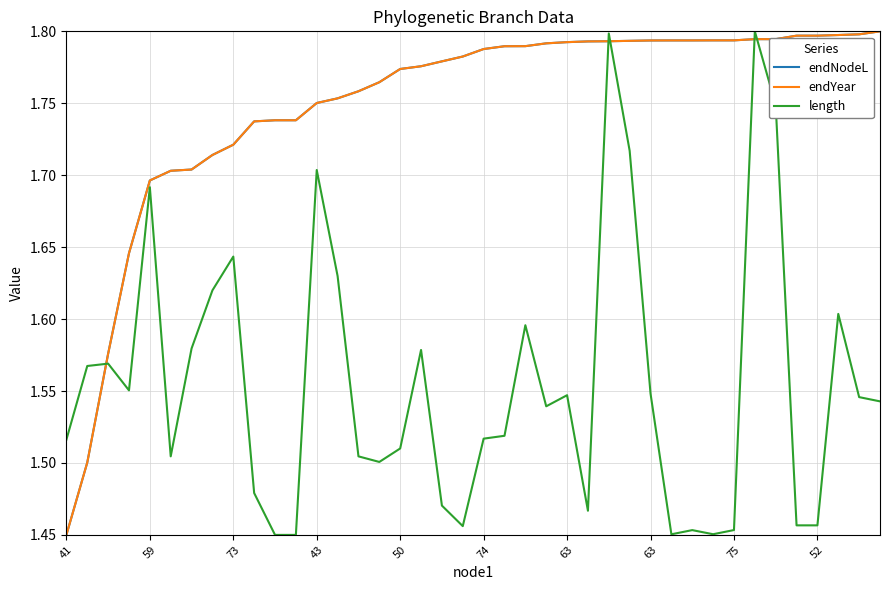

How many lines are shown in the chart?

3